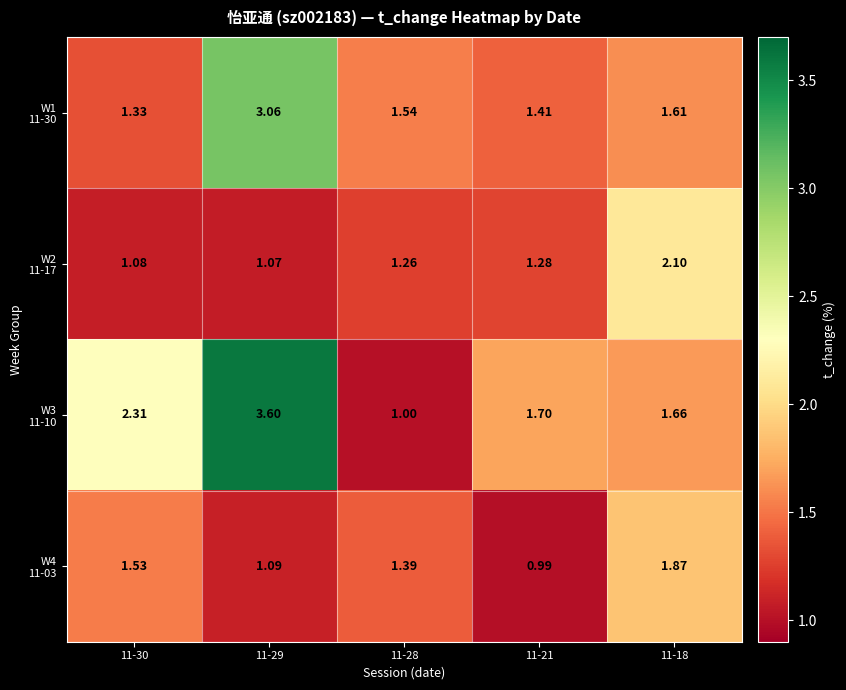

Which series has the largest total across all categories?

W3 11-10